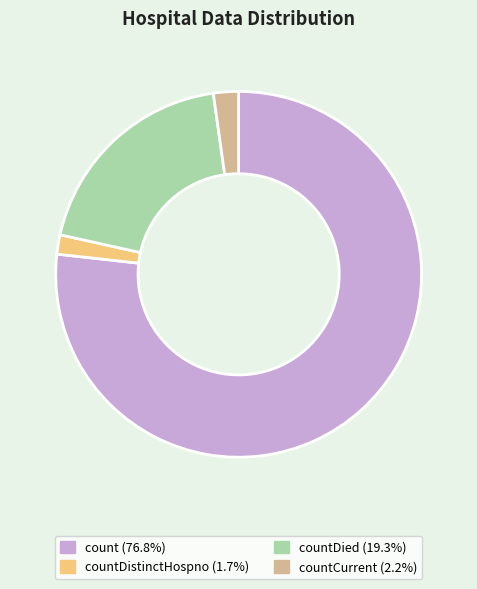

Is there a majority slice in this chart?

Yes